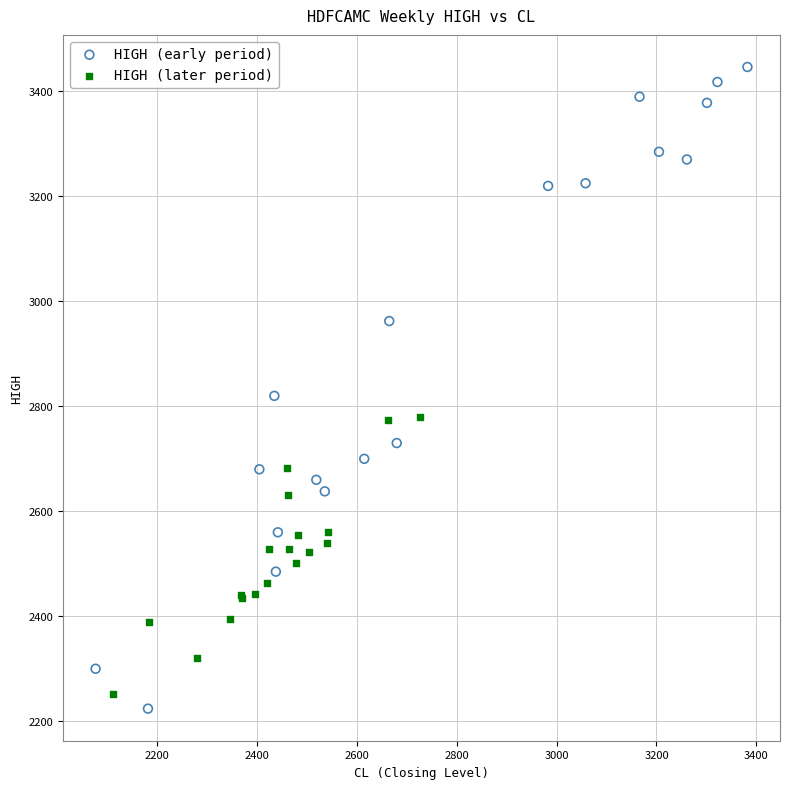

Which series contains the highest Y value?

HIGH (early period)